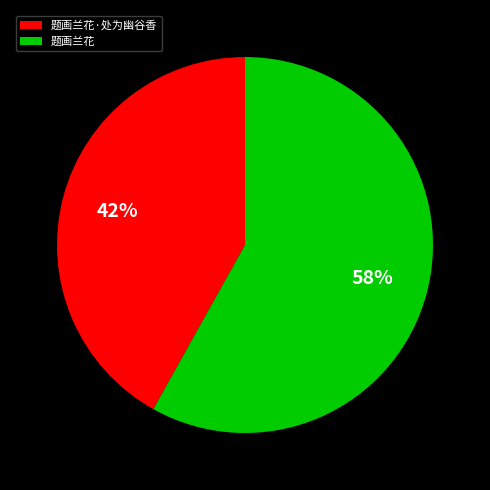

Is it true that 题画兰花·处为幽谷香 is 42% of the pie?

True